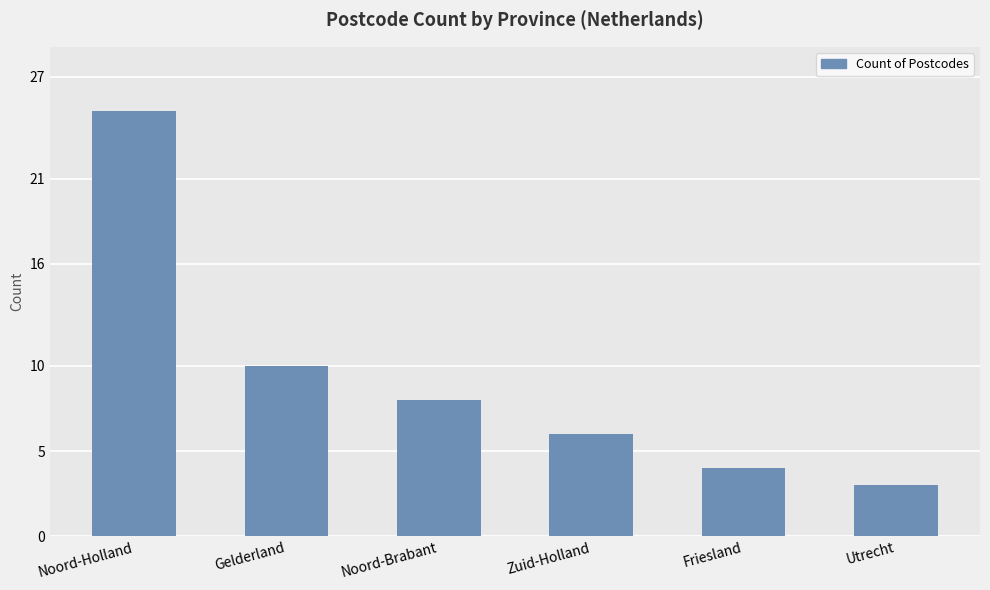

Between Friesland and Noord-Brabant, which is larger?

Noord-Brabant